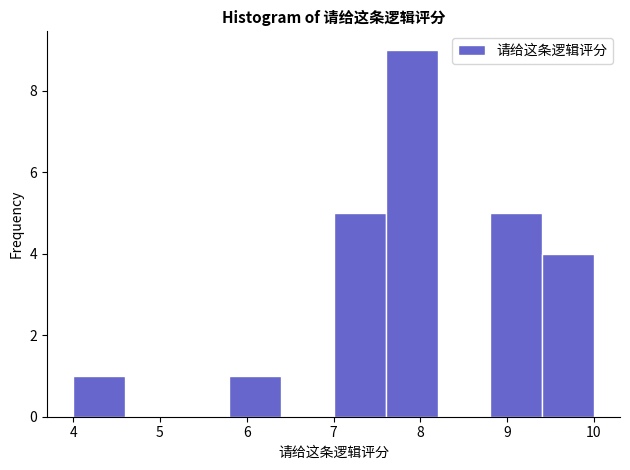

What is the height of the bar covering 4.0 to 4.6 on the x-axis? The values are not printed on the chart, so give them approximately, as read against the axis.

1